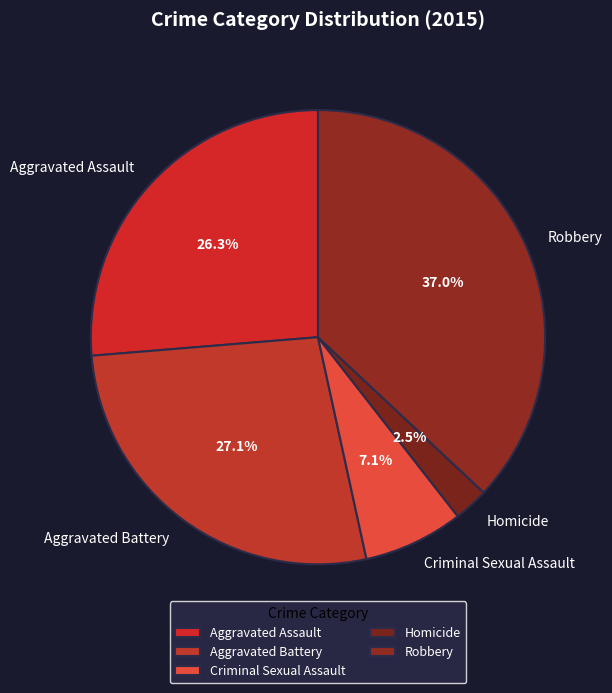

True or false: Aggravated Assault accounts for 13% of the total.

False